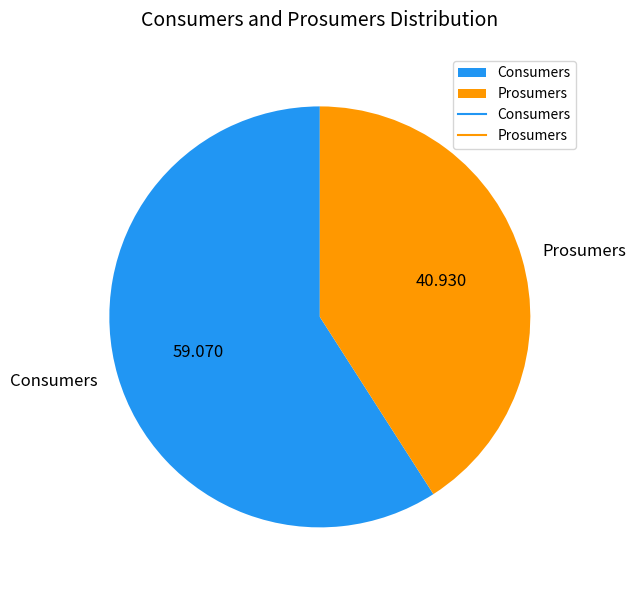

Approximately how many times larger is the value at Consumers compared to Prosumers?

1.4